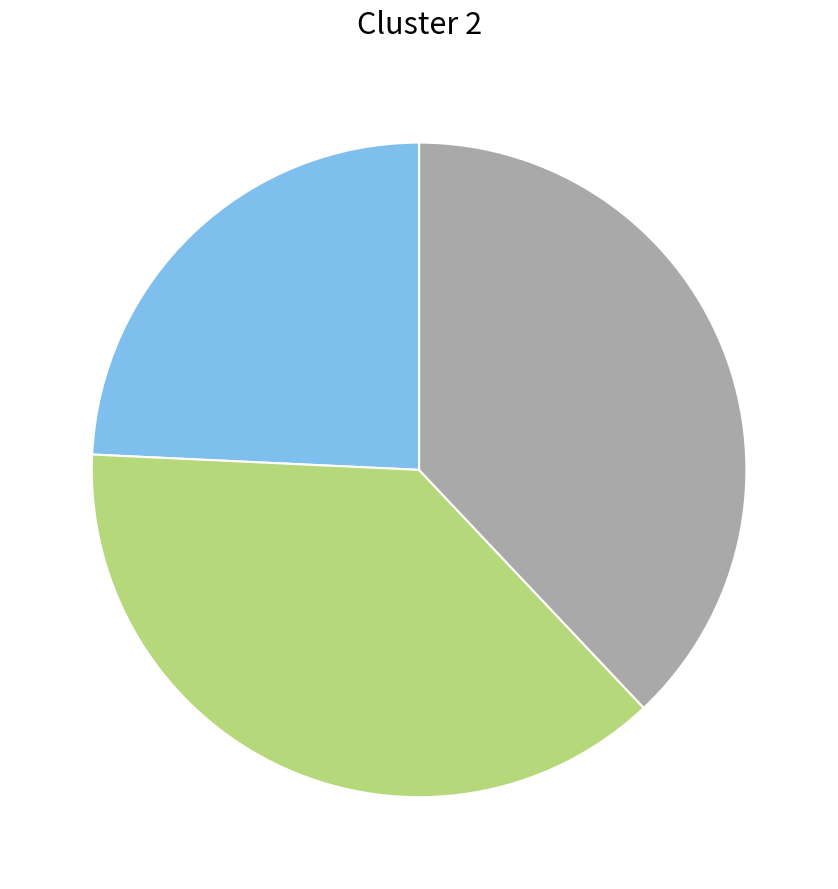

Is there a majority slice in this chart?

No